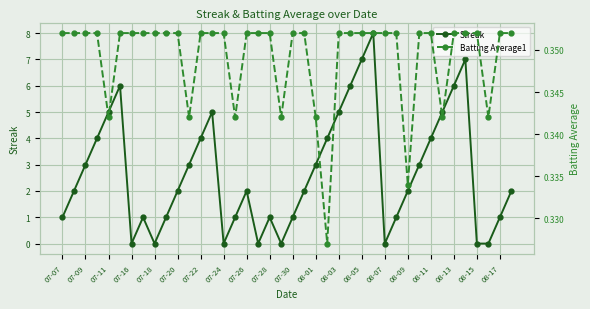

Rank the series by their maximum value, from lowest to highest.

Batting Average1, Streak